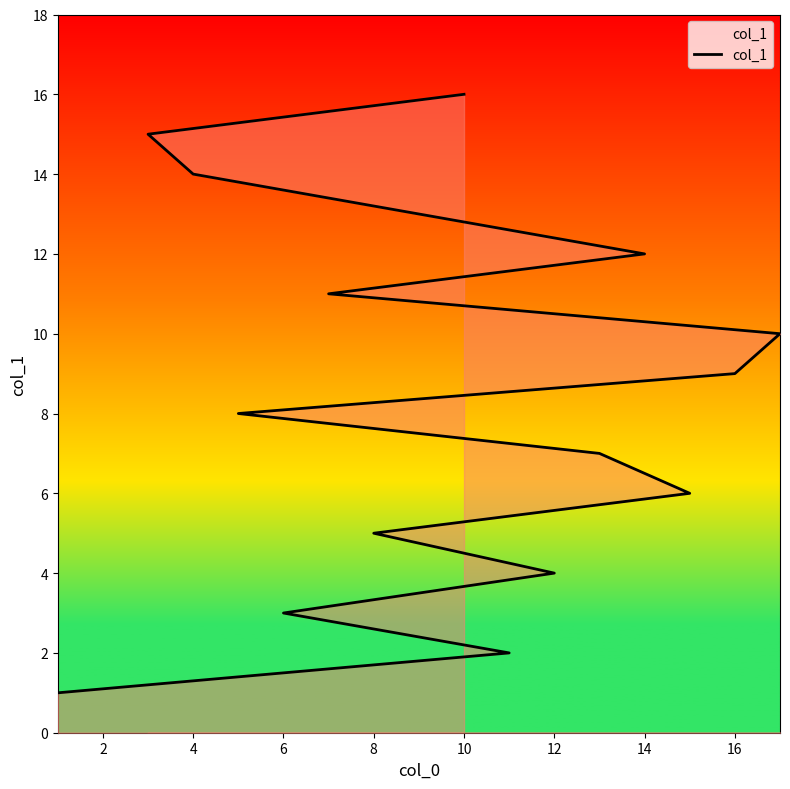

How many data points are less than 9?

8